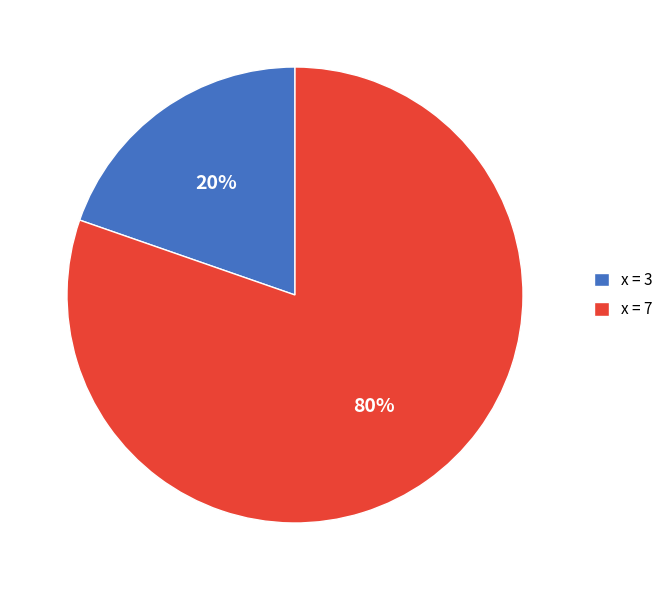

Do x = 3 and x = 7 together represent more than half of the pie?

Yes